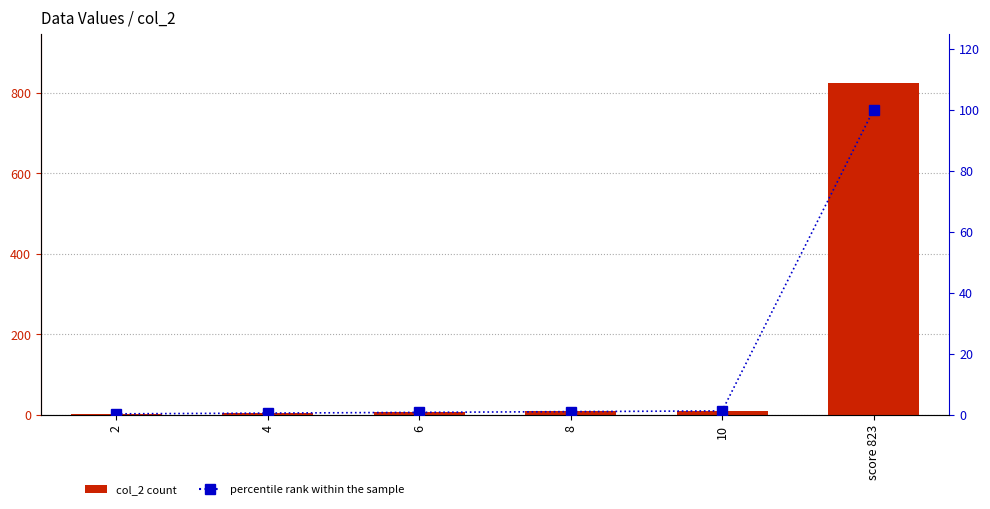

Which category has the highest value in the col_2 series?

score 823